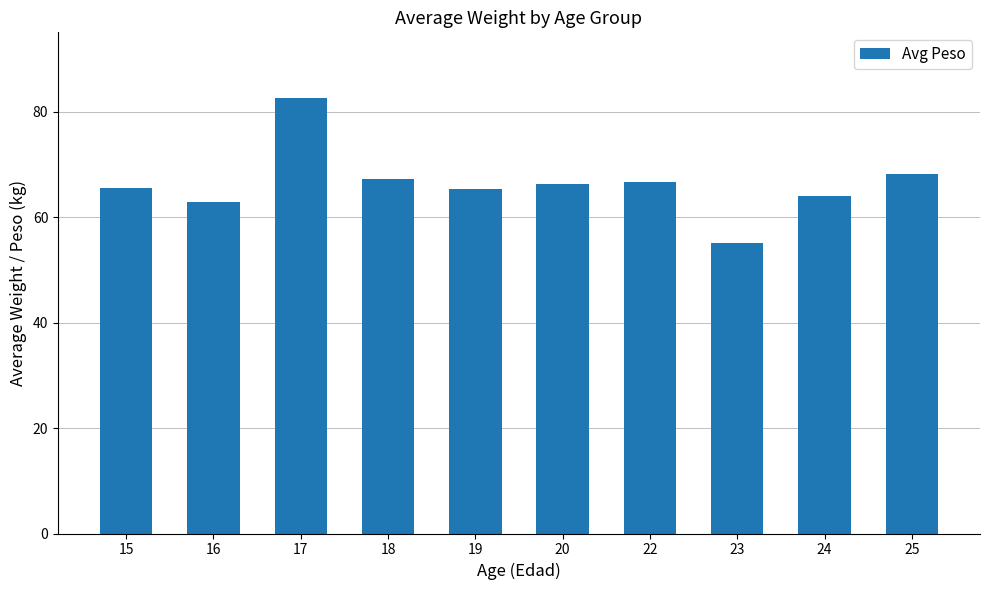

What value does the data have at 25?

68.3